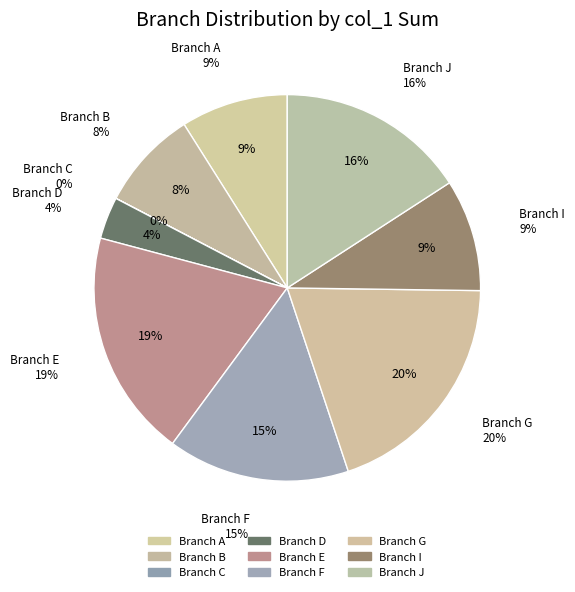

To the nearest percent, what is the difference between the Branch A and Branch J slice percentages?

7%